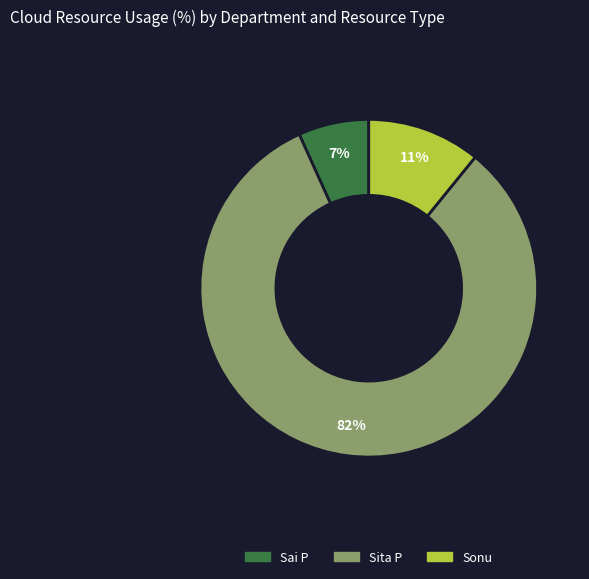

To the nearest percent, what percentage of the pie is Sai P?

7%